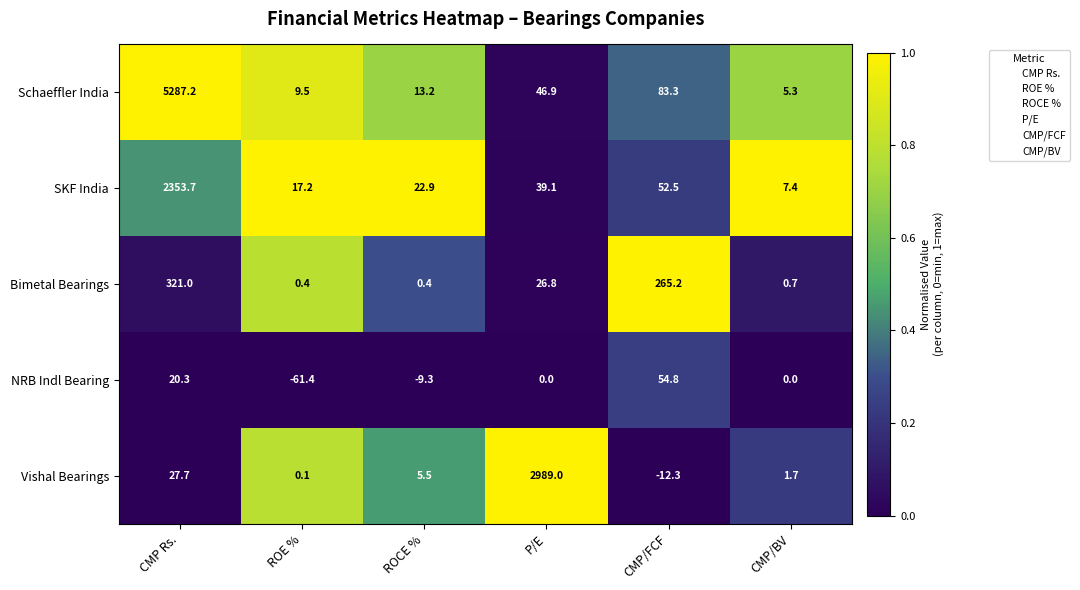

Reading left to right, extract all data points from this chart.

Schaeffler India: CMP Rs.=5287.2	ROE %=9.5	ROCE %=13.2	P/E=46.9	CMP/FCF=83.3	CMP/BV=5.3
SKF India: CMP Rs.=2353.7	ROE %=17.2	ROCE %=22.9	P/E=39.1	CMP/FCF=52.5	CMP/BV=7.4
Bimetal Bearings: CMP Rs.=321.0	ROE %=0.4	ROCE %=0.4	P/E=26.8	CMP/FCF=265.2	CMP/BV=0.7
NRB Indl Bearing: CMP Rs.=20.3	ROE %=-61.4	ROCE %=-9.3	P/E=0.0	CMP/FCF=54.8	CMP/BV=0.0
Vishal Bearings: CMP Rs.=27.7	ROE %=0.1	ROCE %=5.5	P/E=2989.0	CMP/FCF=-12.3	CMP/BV=1.7